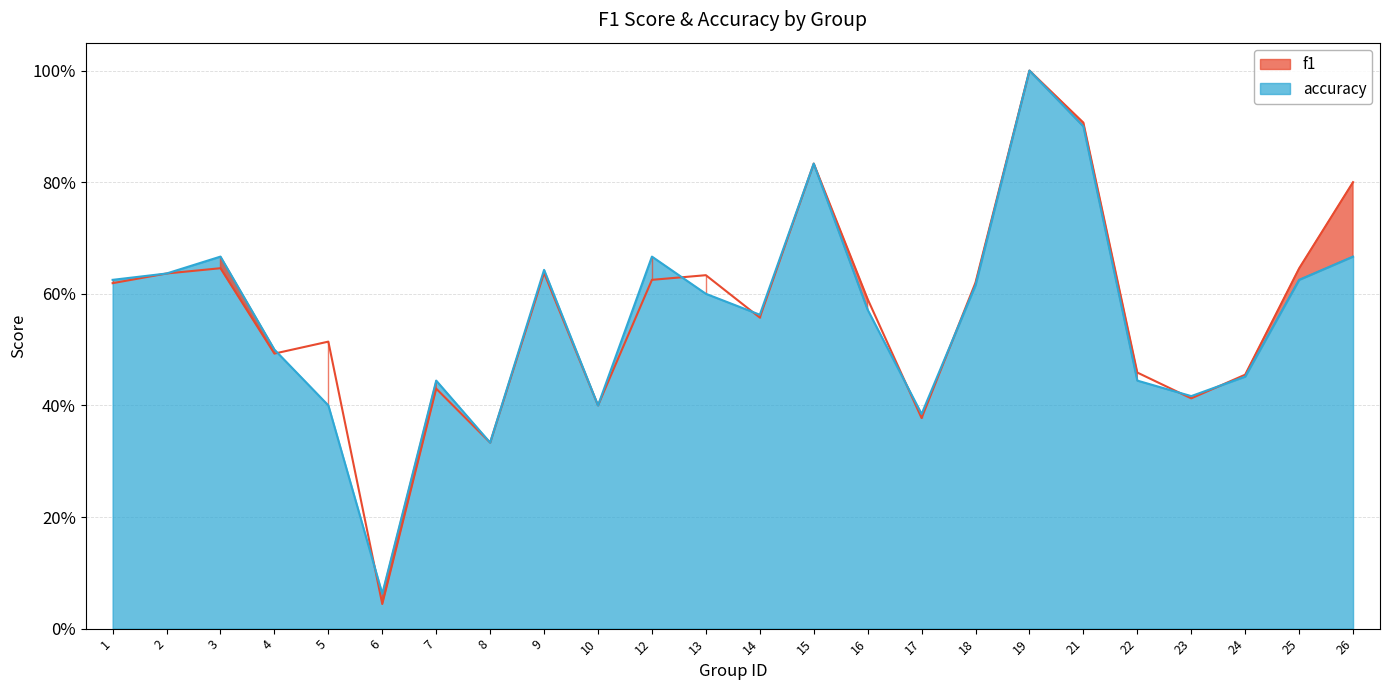

In f1, how many points are higher than both neighbors (excluding endpoints)?

7